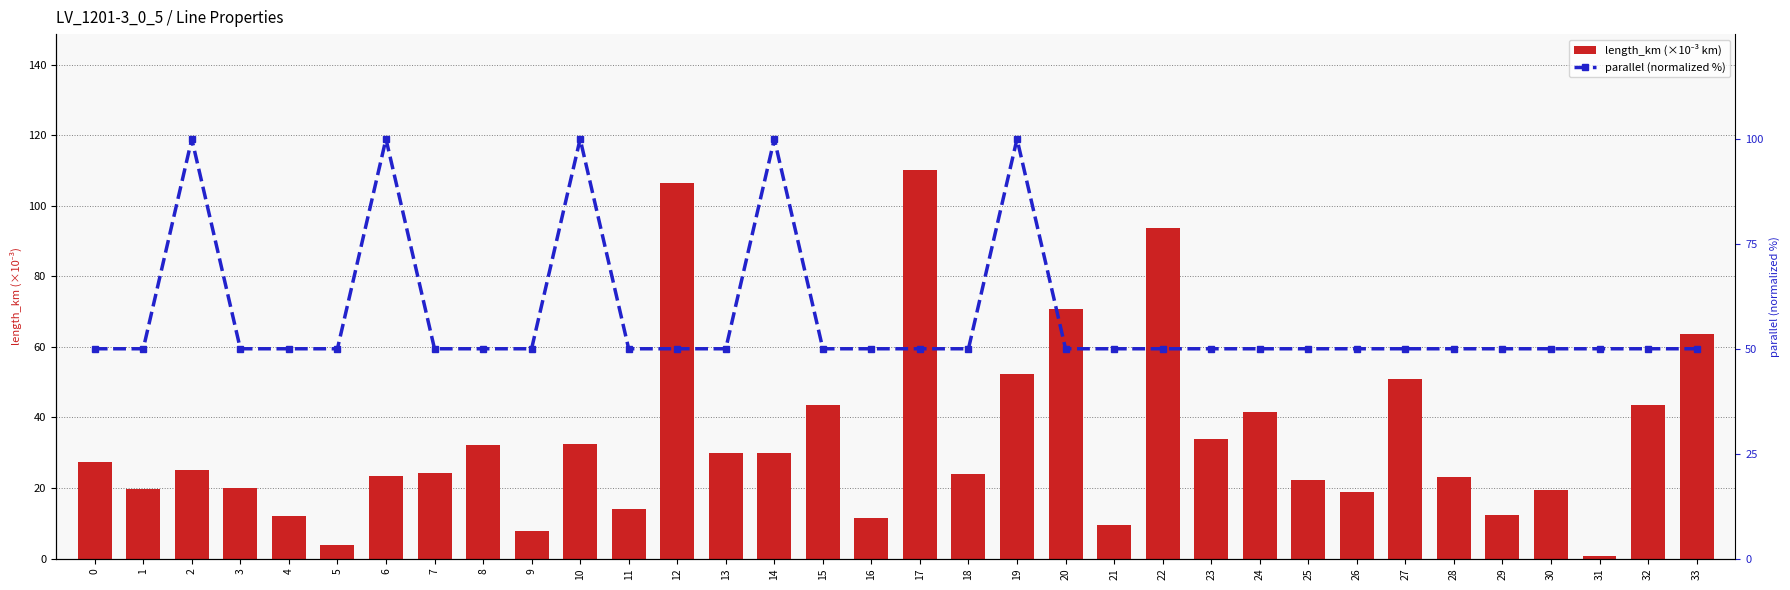

Is it true that length_km (×10⁻³ km) equals 13.3 at 9?

False